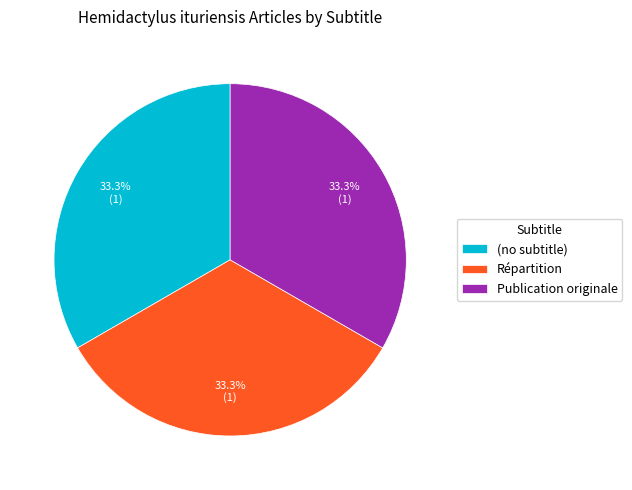

What is the ratio of the value at Répartition to the value at Publication originale?

1.0